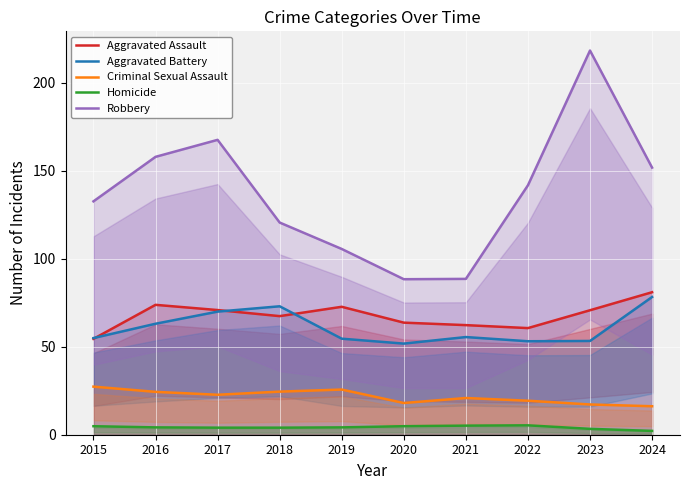

Where is the first local maximum for Homicide?

2022